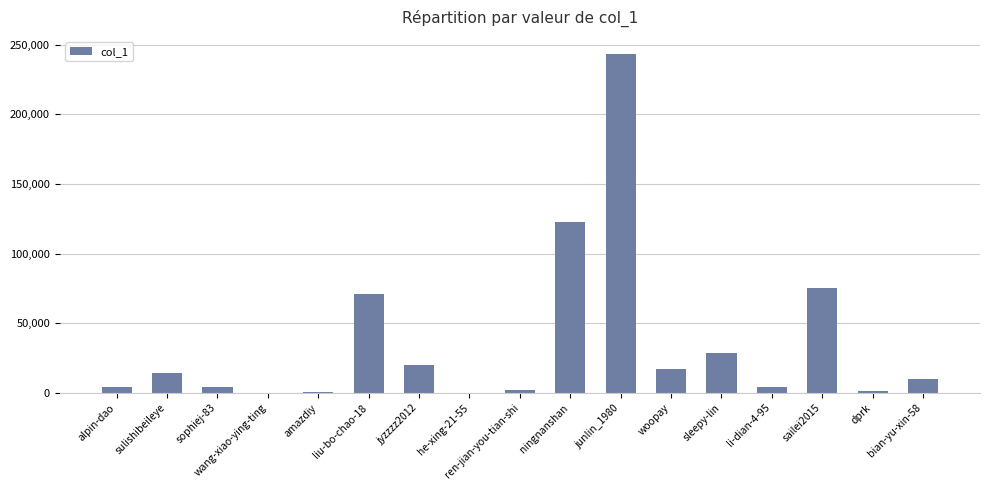

What is the average value?

36359